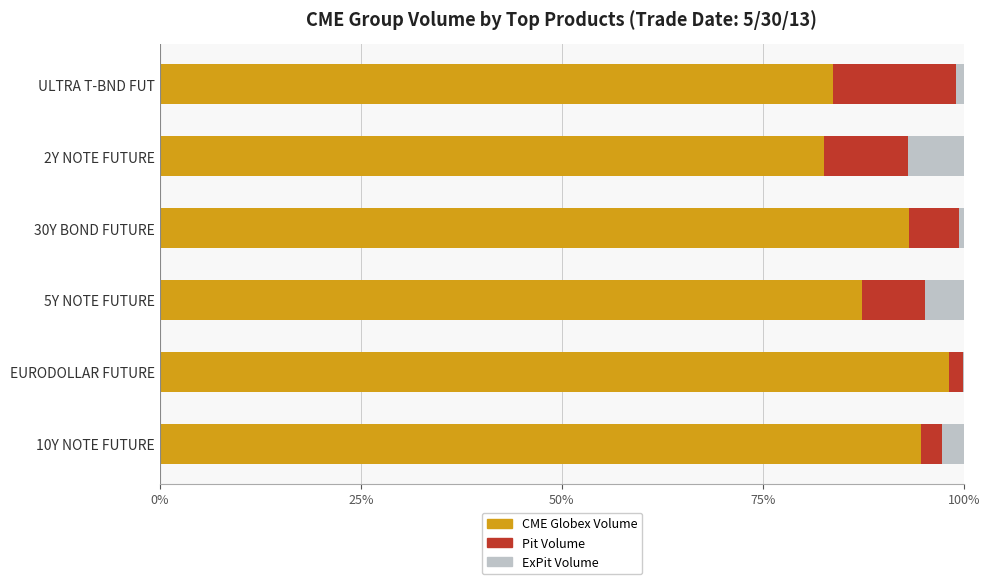

What are all the series names shown in the legend?

CME Globex Volume, Pit Volume, ExPit Volume